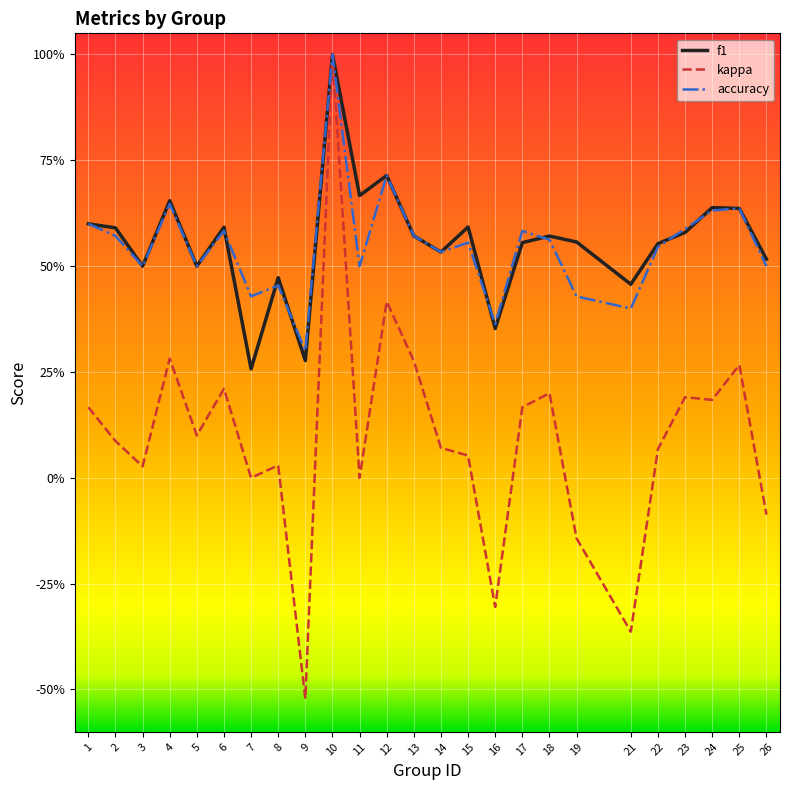

What is the spread (max minus min) of values at 15?

0.5